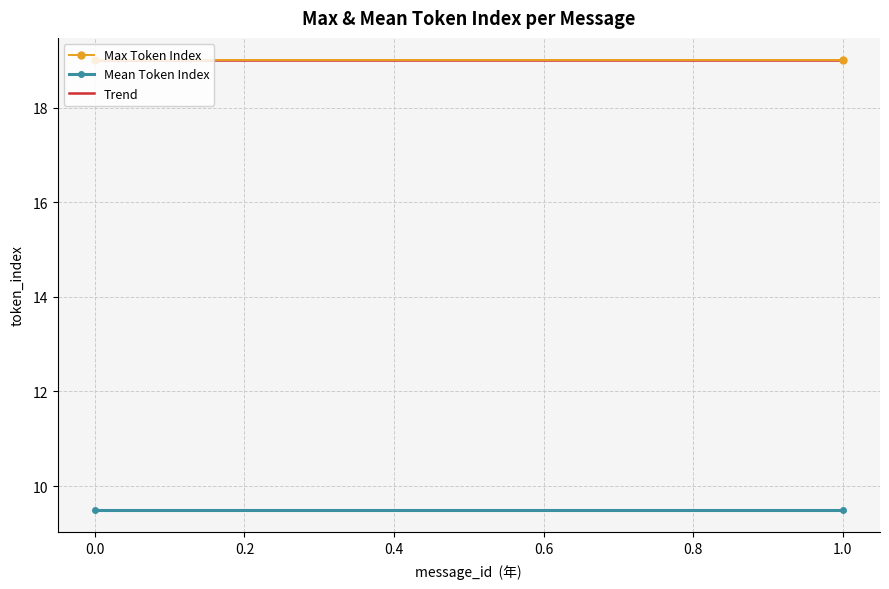

Rank the series at 0.0 from highest to lowest value.

Max Token Index, Trend, Mean Token Index